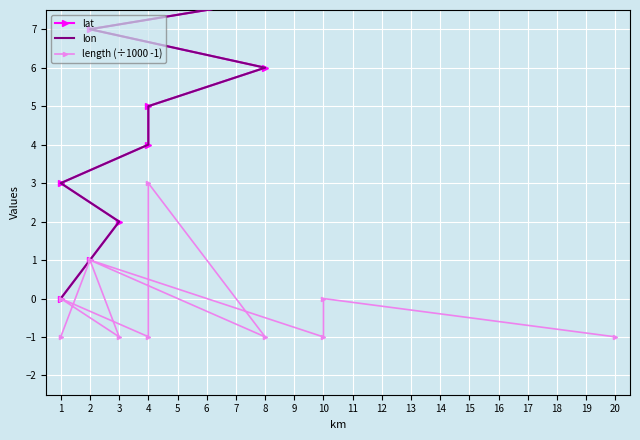

True or false: lat has more than 2 interior local peaks.

False